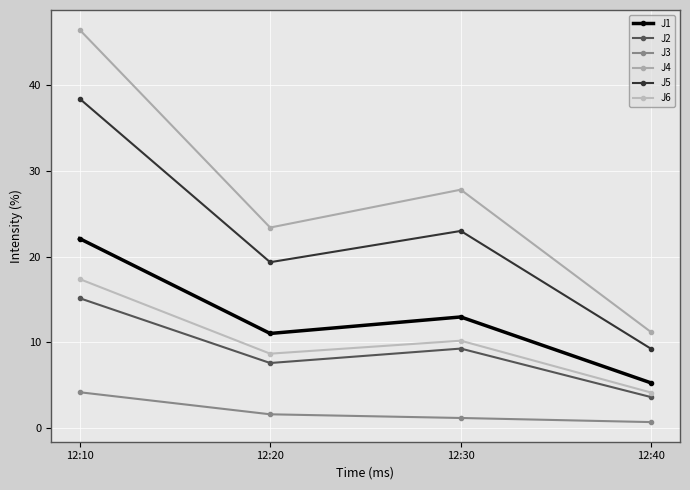

At which category is the sum across all series the highest?

12:10